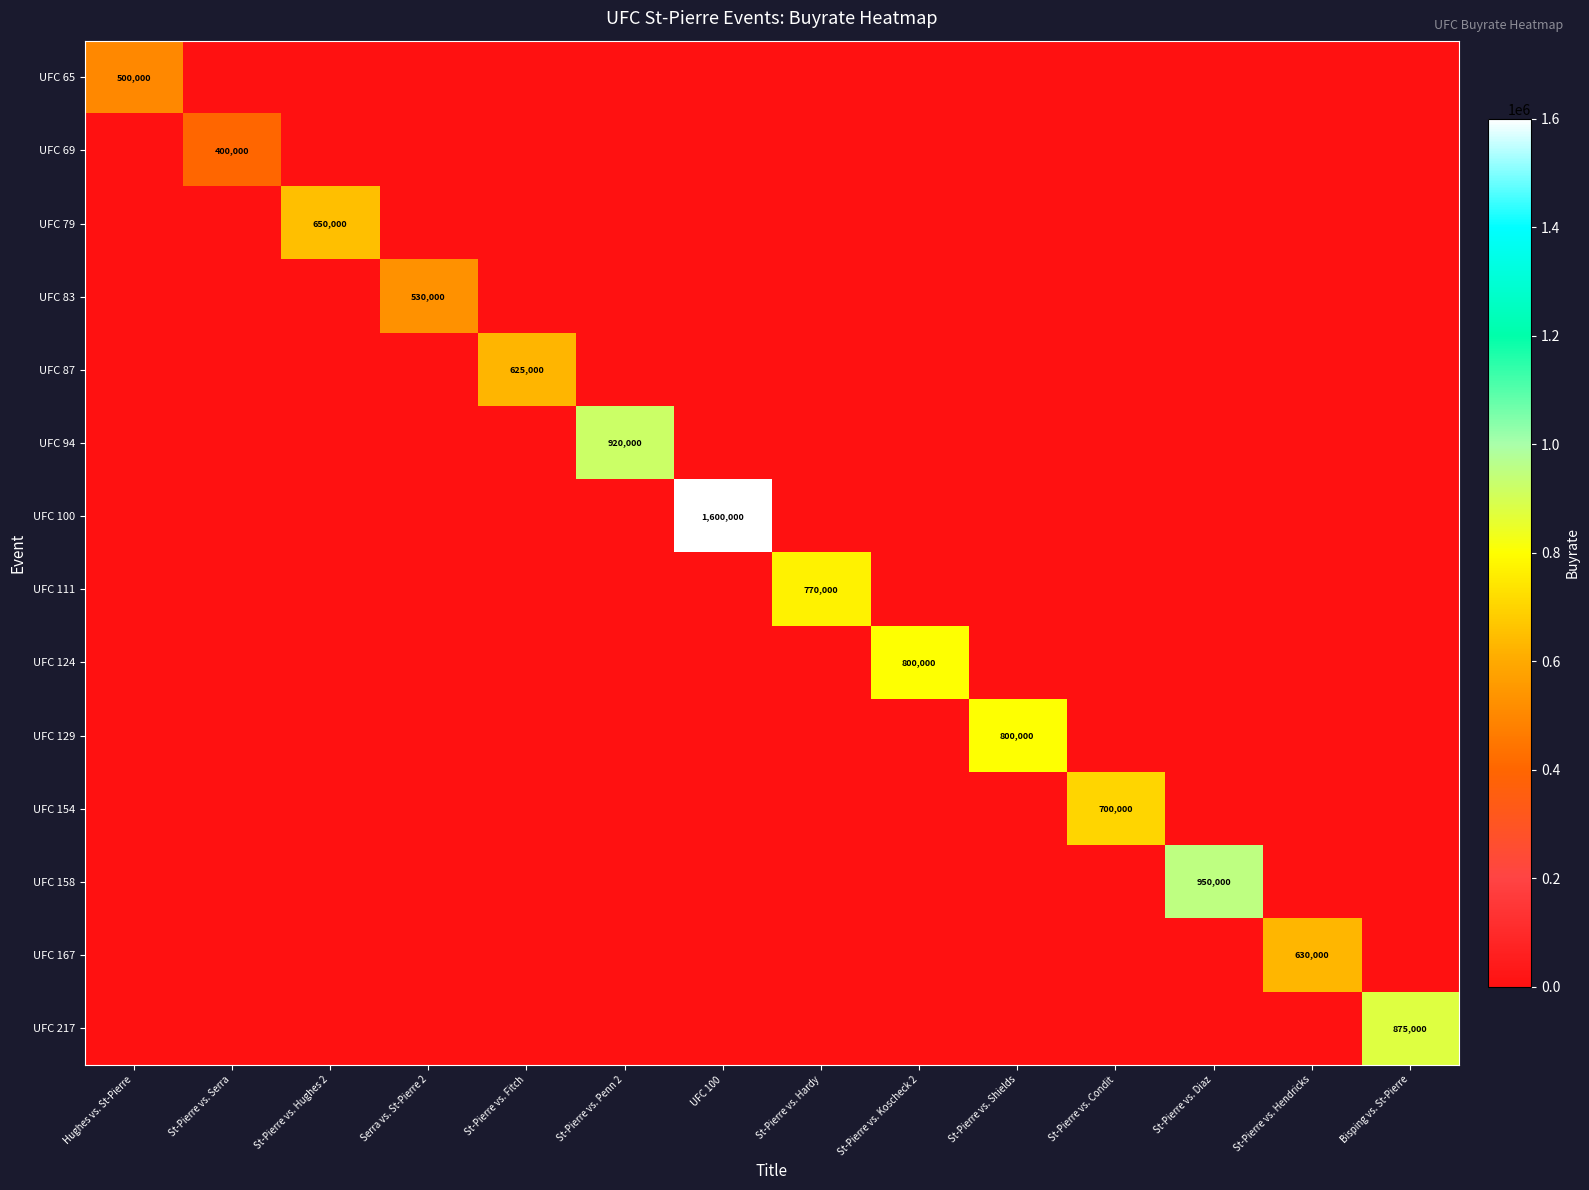

What is the sum of all UFC 87 values?

625000